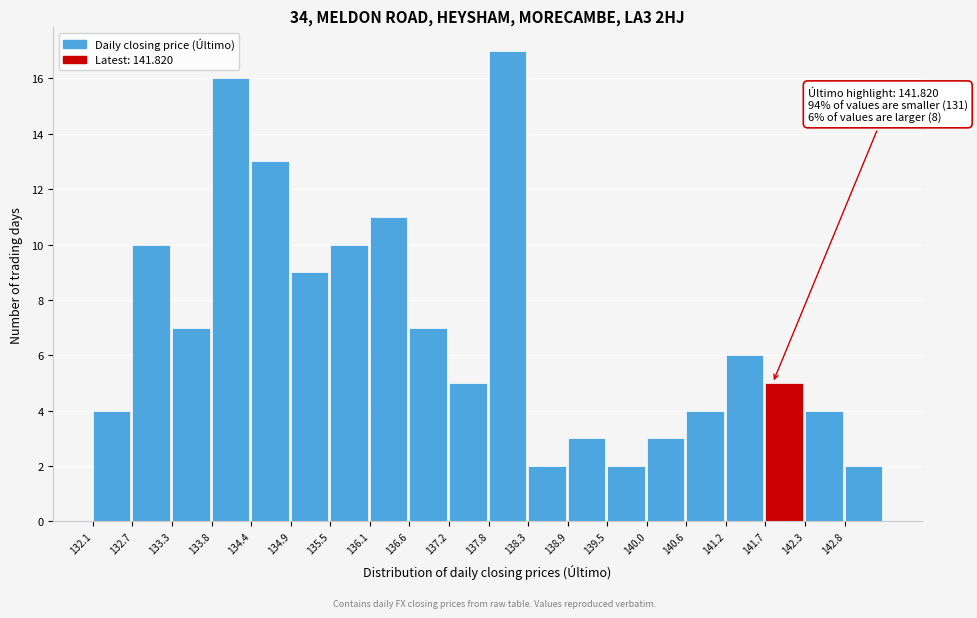

Which range on the x-axis has the tallest bar?

137.8 to 138.3